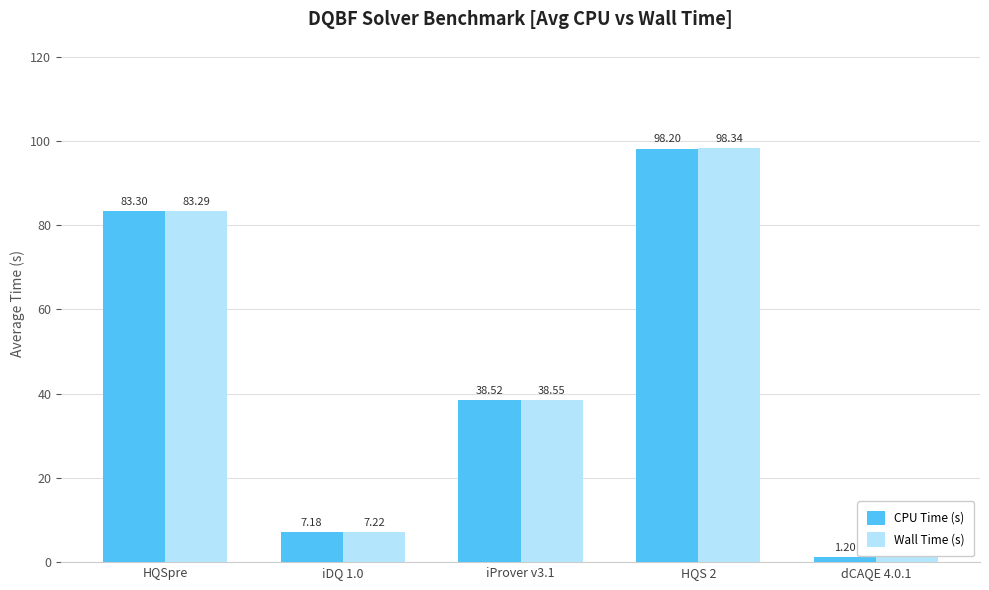

What is the label of the 3rd bar from the left?

iProver v3.1